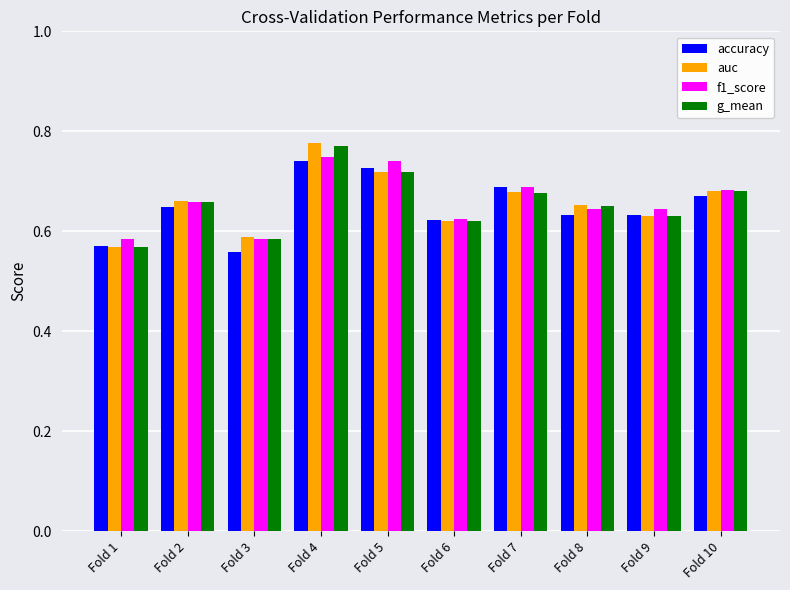

At which category is the sum across all series the highest?

Fold 4